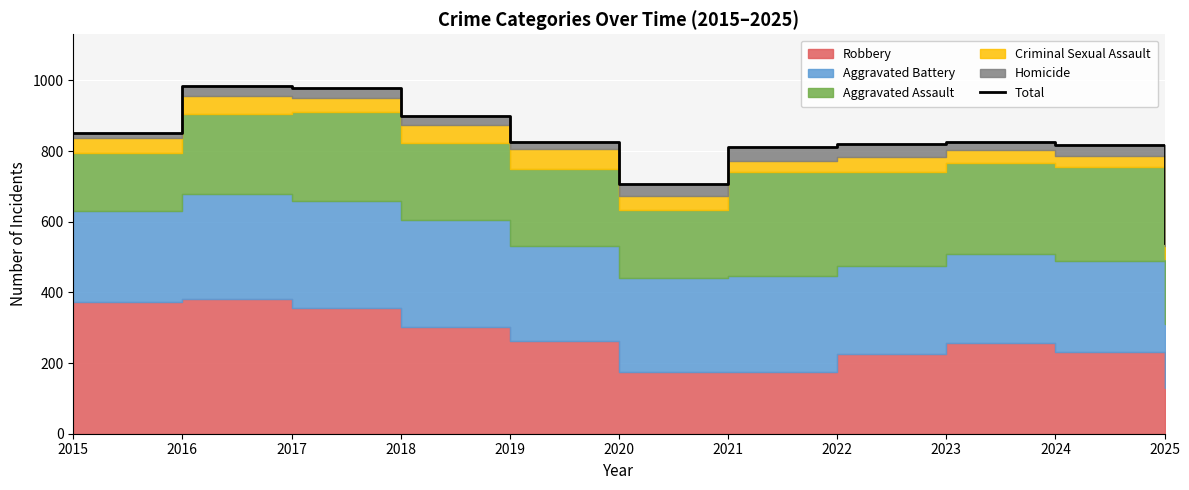

The chart shows a value of 339 at 2022. True or false?

False